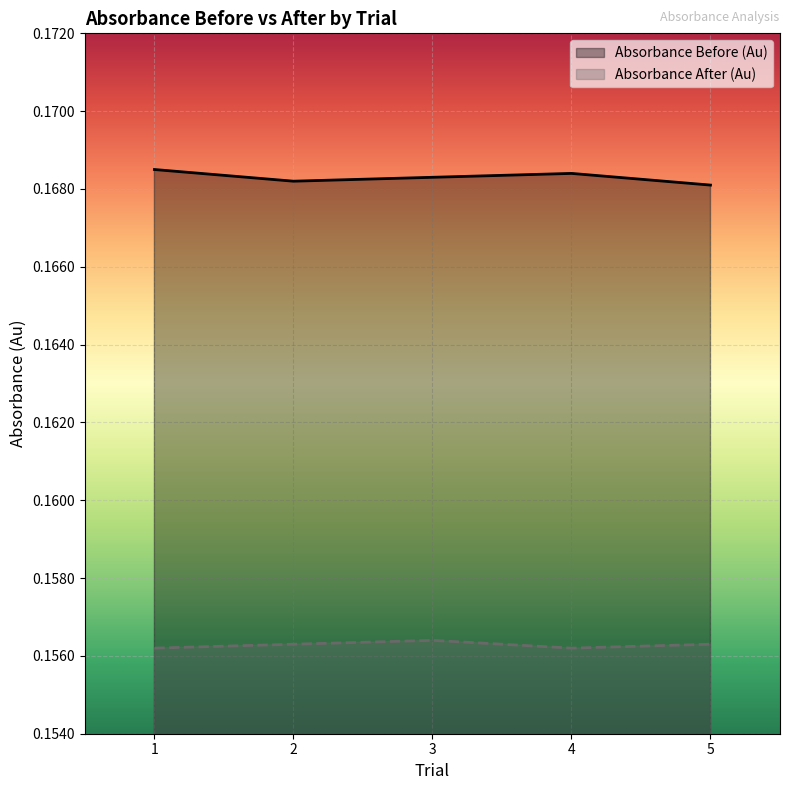

What is the value of the Absorbance After (Au) point at the 3rd from the left?

0.2